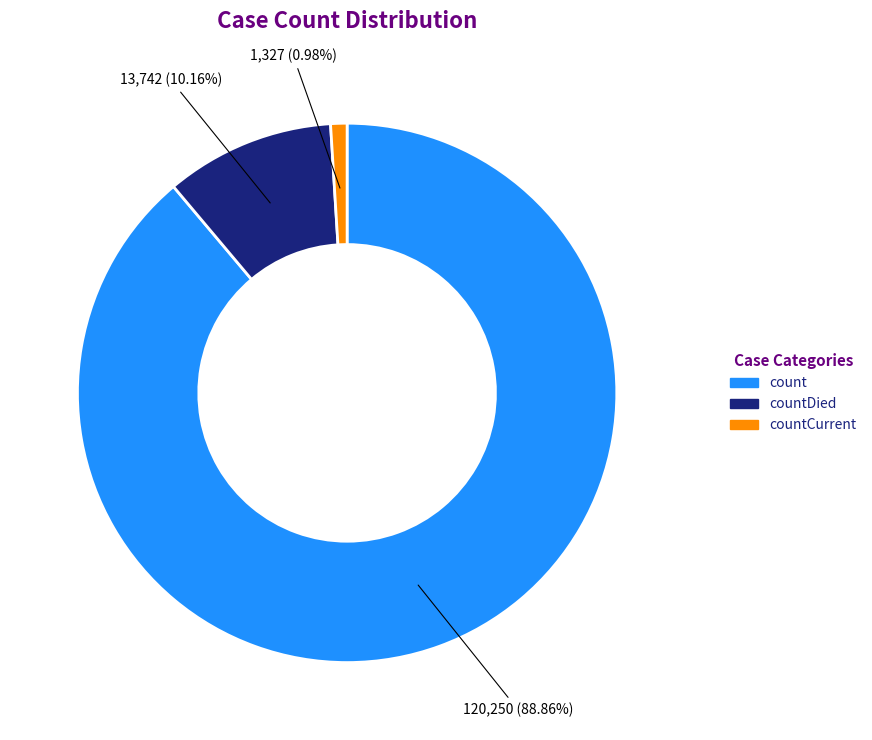

To the nearest percent, what is the difference between the largest and smallest slice percentages?

88%